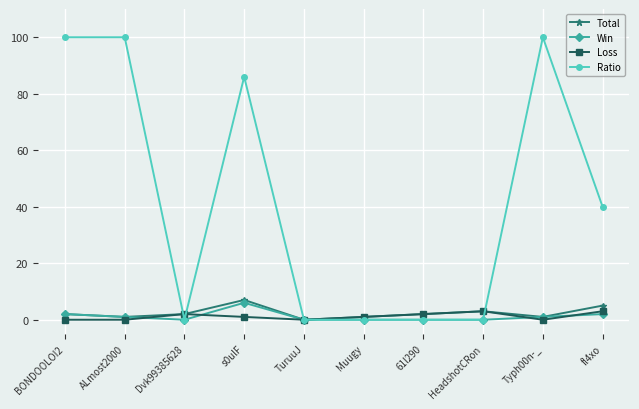

At which label does Win first exceed 1?

BONDOOLOI2